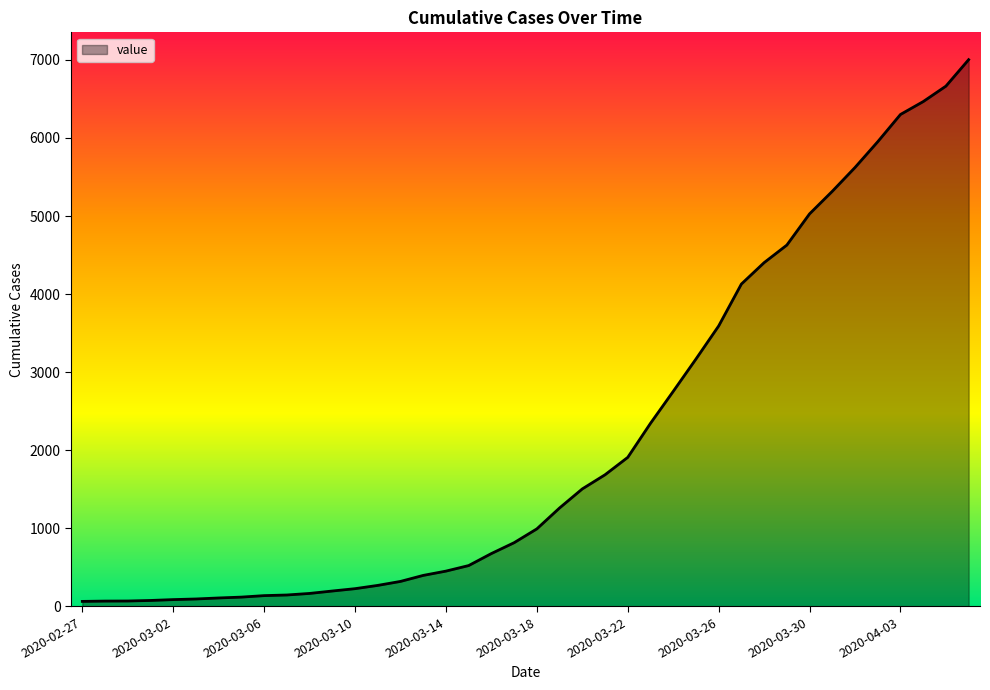

What is the difference between the maximum and minimum values?

6939